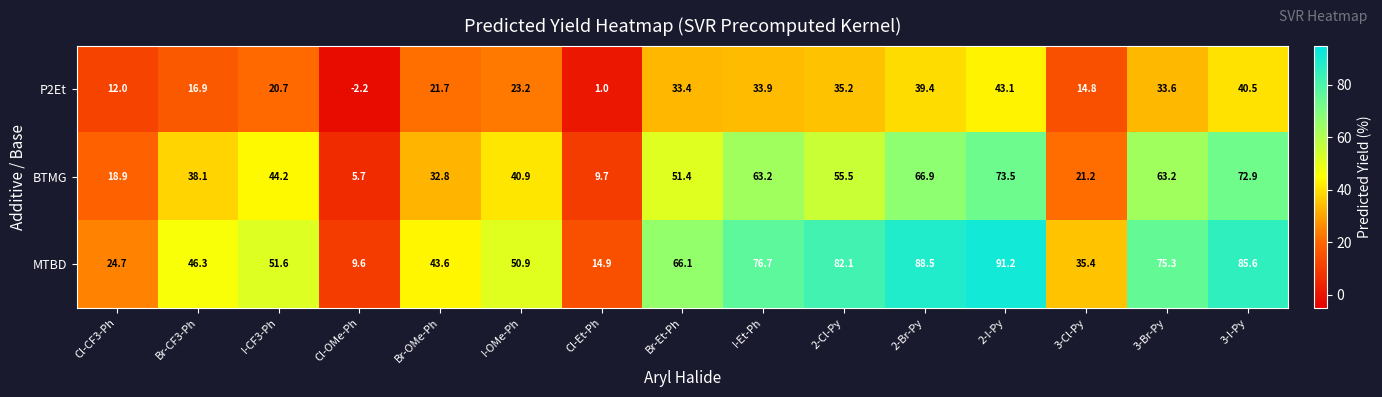

List the series in order of their peak value, lowest first.

P2Et, BTMG, MTBD